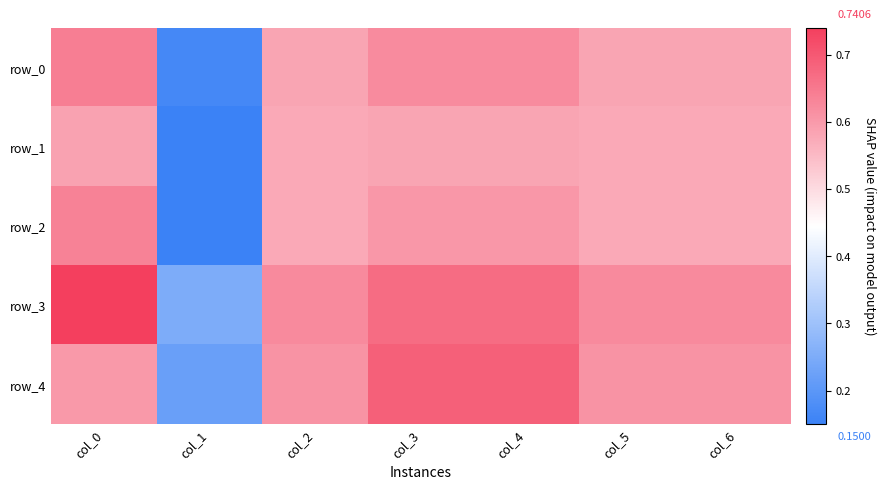

What value does the row_3 series have at col_3?

0.7